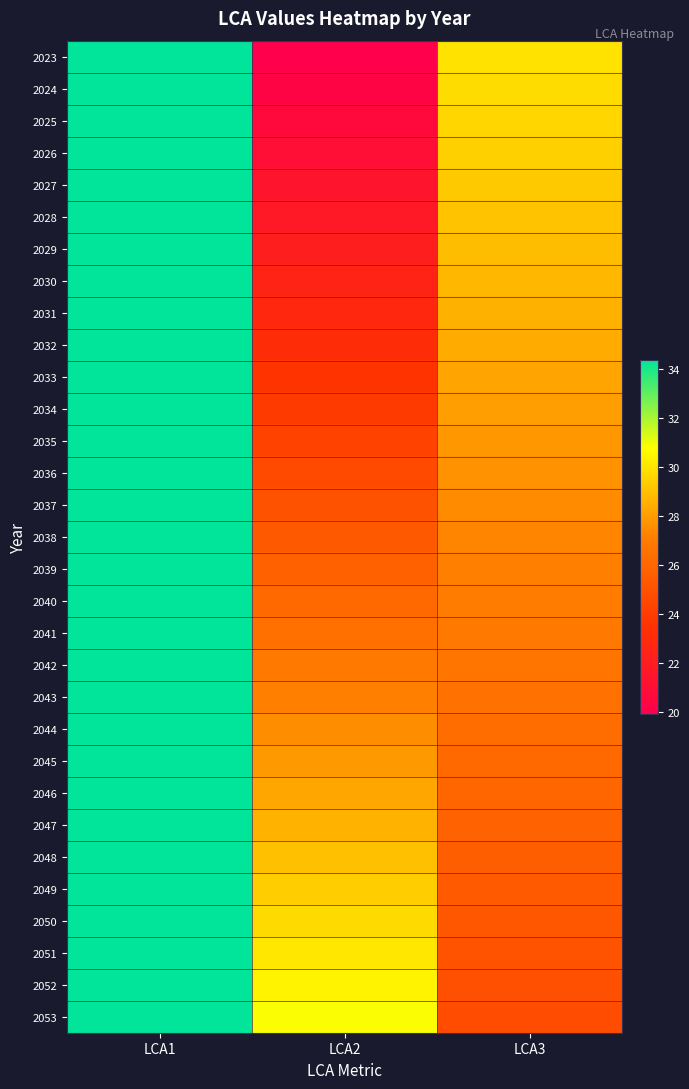

Reading left to right, list all the values displayed in this chart.

2023: LCA1=34.4	LCA2=19.9	LCA3=30.0
2024: LCA1=34.4	LCA2=20.3	LCA3=29.8
2025: LCA1=34.4	LCA2=20.7	LCA3=29.6
2026: LCA1=34.4	LCA2=21.0	LCA3=29.4
2027: LCA1=34.4	LCA2=21.4	LCA3=29.3
2028: LCA1=34.4	LCA2=21.7	LCA3=29.1
2029: LCA1=34.4	LCA2=22.1	LCA3=28.9
2030: LCA1=34.4	LCA2=22.5	LCA3=28.7
2031: LCA1=34.4	LCA2=22.8	LCA3=28.6
2032: LCA1=34.4	LCA2=23.2	LCA3=28.4
2033: LCA1=34.4	LCA2=23.6	LCA3=28.2
2034: LCA1=34.4	LCA2=23.9	LCA3=28.0
2035: LCA1=34.4	LCA2=24.3	LCA3=27.9
2036: LCA1=34.4	LCA2=24.6	LCA3=27.7
2037: LCA1=34.4	LCA2=25.0	LCA3=27.5
2038: LCA1=34.4	LCA2=25.4	LCA3=27.3
2039: LCA1=34.4	LCA2=25.7	LCA3=27.2
2040: LCA1=34.4	LCA2=26.1	LCA3=27.0
2041: LCA1=34.4	LCA2=26.5	LCA3=26.8
2042: LCA1=34.4	LCA2=26.8	LCA3=26.7
2043: LCA1=34.4	LCA2=27.2	LCA3=26.5
2044: LCA1=34.4	LCA2=27.6	LCA3=26.3
2045: LCA1=34.4	LCA2=27.9	LCA3=26.1
2046: LCA1=34.4	LCA2=28.3	LCA3=26.0
2047: LCA1=34.4	LCA2=28.6	LCA3=25.8
2048: LCA1=34.4	LCA2=29.0	LCA3=25.6
2049: LCA1=34.4	LCA2=29.4	LCA3=25.4
2050: LCA1=34.4	LCA2=29.7	LCA3=25.3
2051: LCA1=34.4	LCA2=30.1	LCA3=25.1
2052: LCA1=34.4	LCA2=30.5	LCA3=24.9
2053: LCA1=34.4	LCA2=30.8	LCA3=24.7